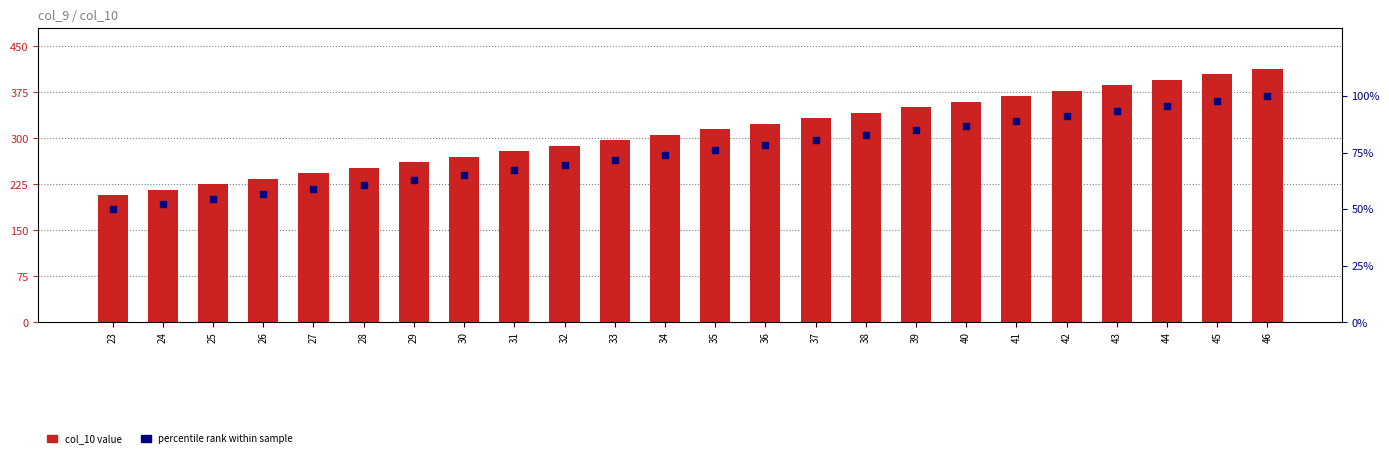

What are all the series names shown in the legend?

col_10, percentile rank